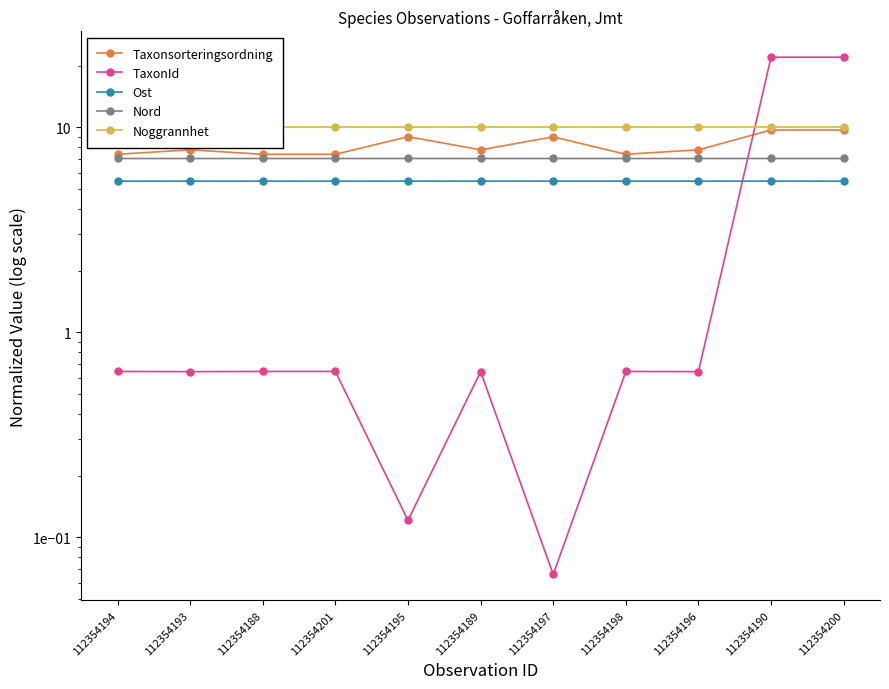

Between 112354195 and 112354193, which is larger?

112354195